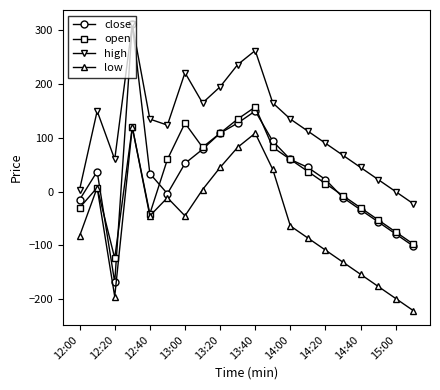

What is the minimum value for low?

-221.2